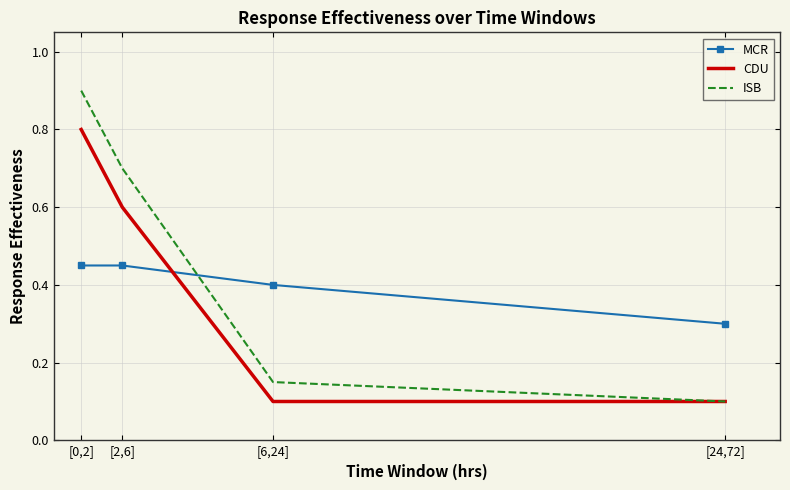

How many distinct data groups are displayed?

3